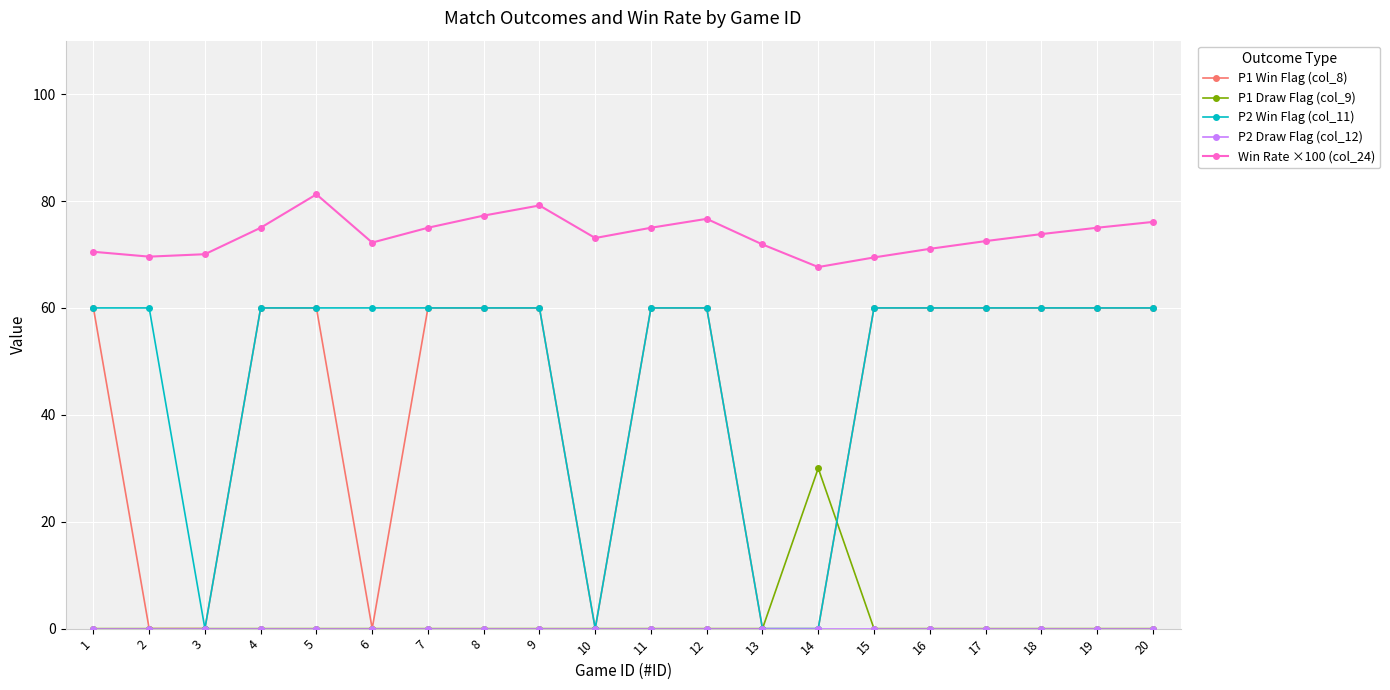

True or false: Win Rate ×100 (col_24) and P2 Win Flag (col_11) intersect in this chart.

False